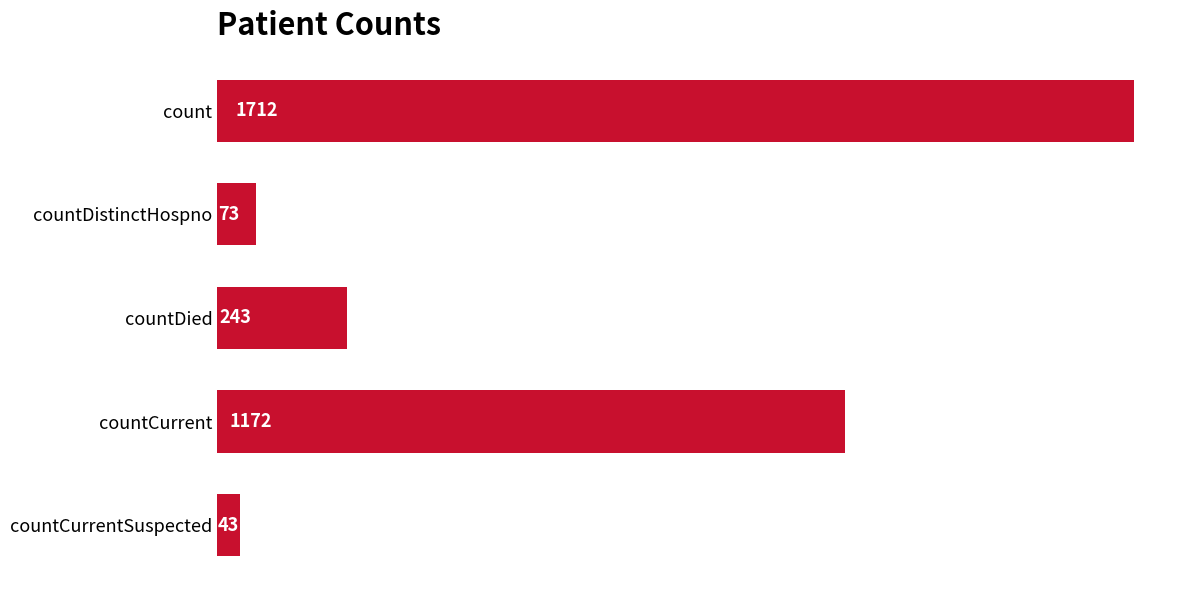

Reading bottom to top, transcribe all the data shown in this chart.

43	1172	243	73	1712